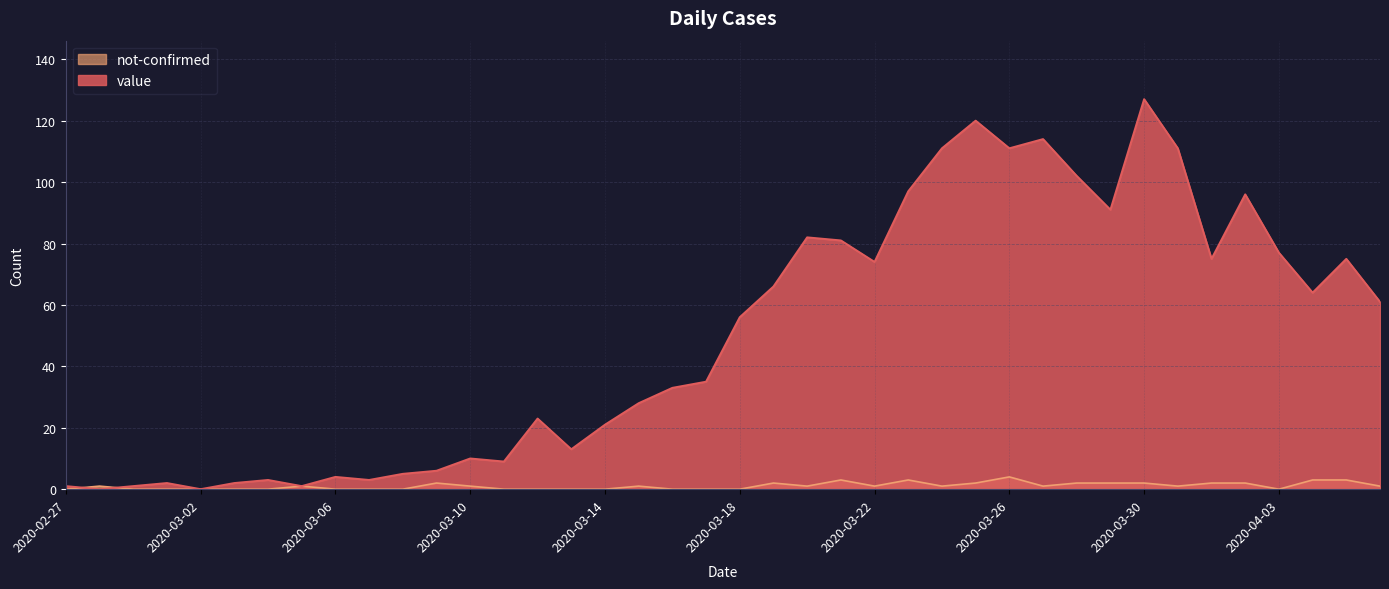

Reading left to right, list all the values displayed in this chart.

value: 1	0	1	2	0	2	3	1	4	3	5	6	10	9	23	13	21	28	33	35	56	66	82	81	74	97	111	120	111	114	102	91	127	111	75	96	77	64	75	61
not-confirmed: 0	1	0	0	0	0	0	1	0	0	0	2	1	0	0	0	0	1	0	0	0	2	1	3	1	3	1	2	4	1	2	2	2	1	2	2	0	3	3	1